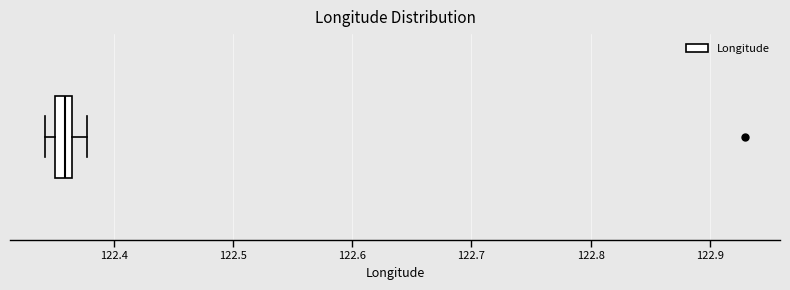

Where does the right whisker of the box end on the x-axis? The values are not printed on the chart, so give them approximately, as read against the axis.

122.38